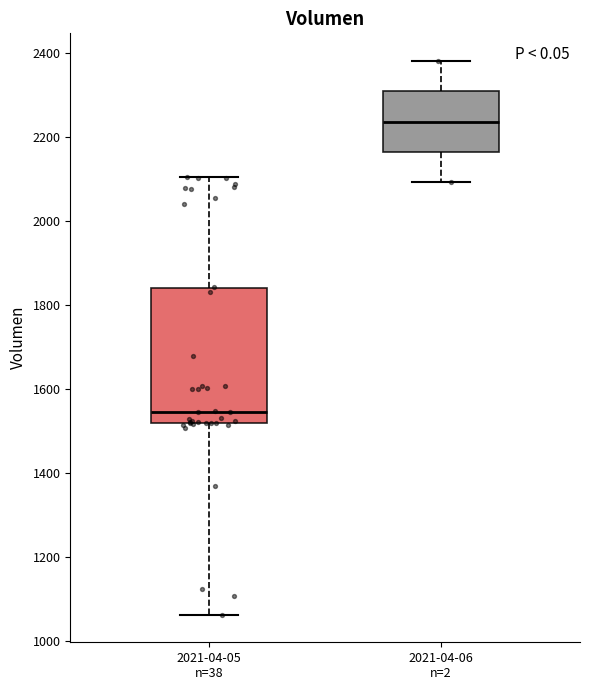

Which box's median line is the highest?

2021-04-06 n=2